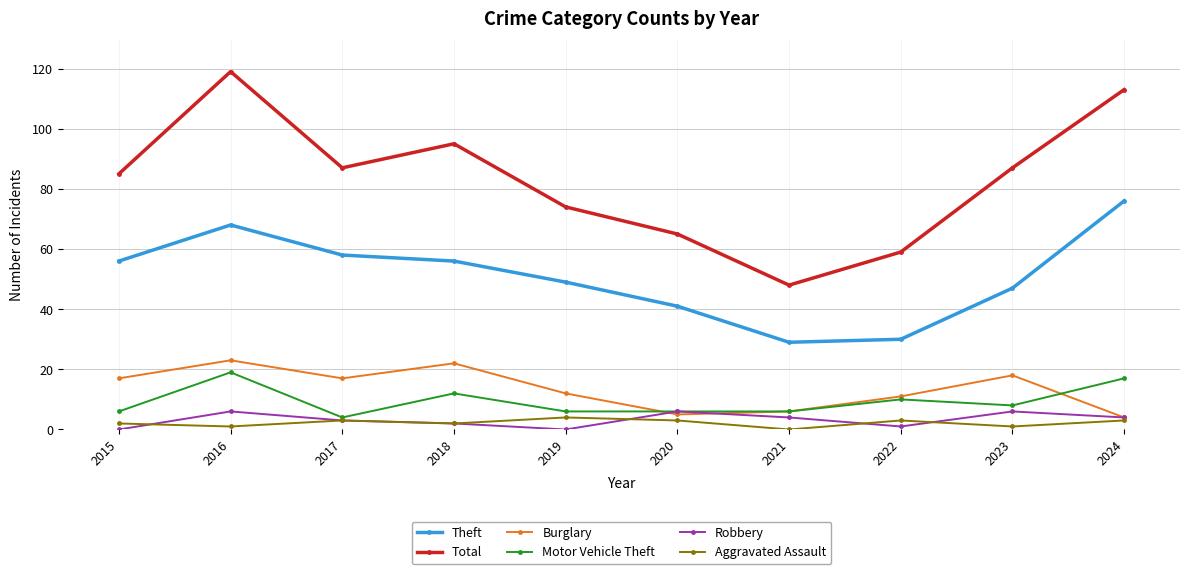

How many lines are shown in the chart?

6